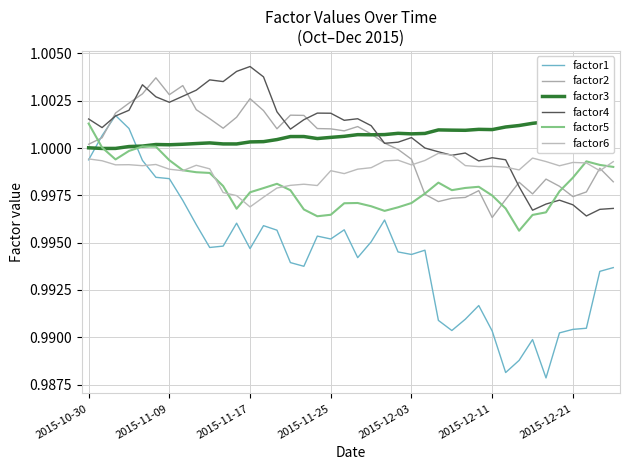

How many categories are shown in the chart?

40